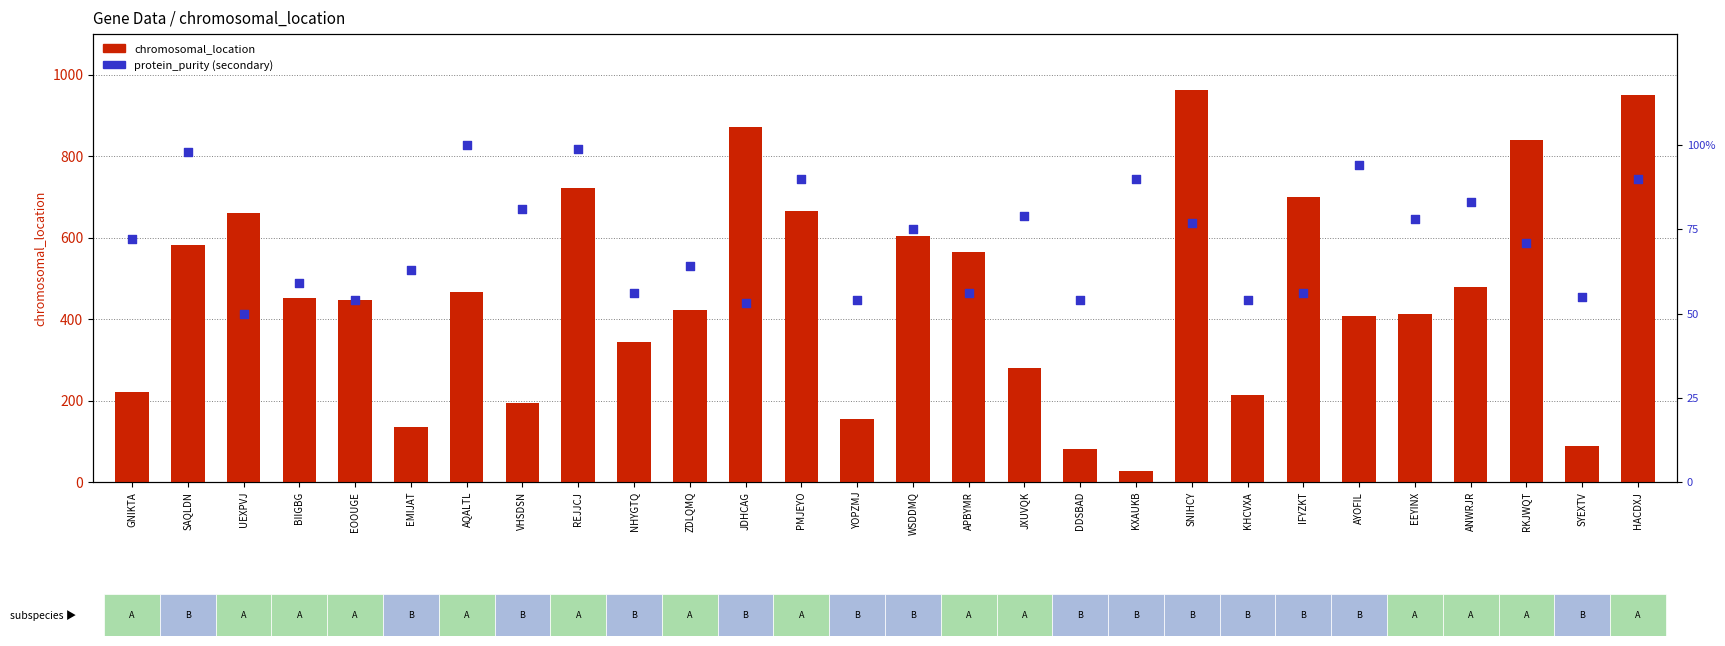

Which series has the largest Y range (max minus min)?

chromosomal_location